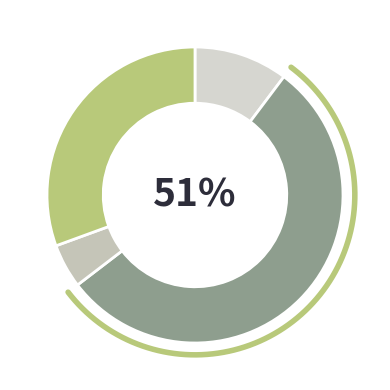

To the nearest percent, what is the combined percentage of Total Capital Costs and Total Profits?

41%